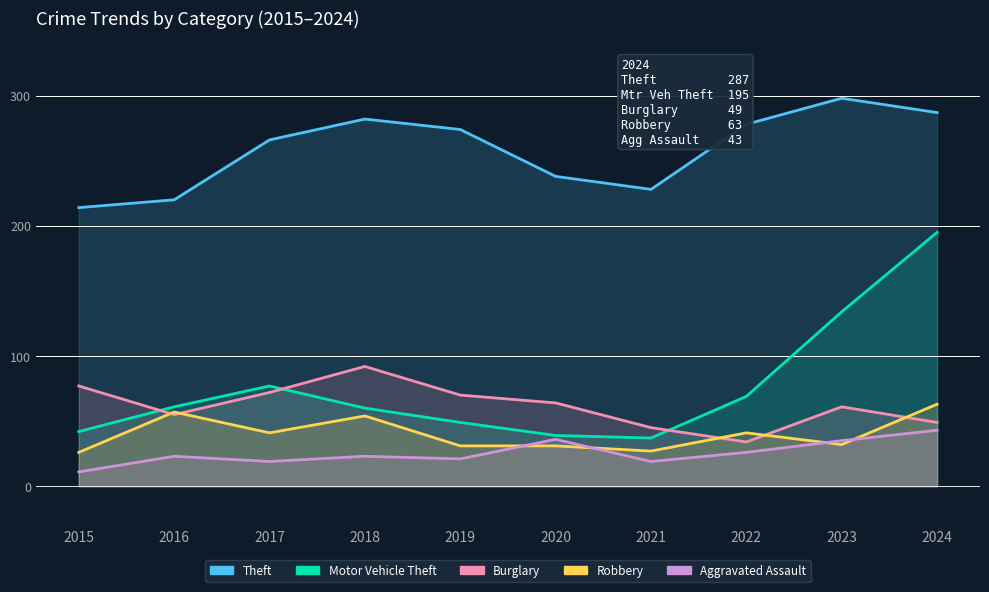

What is the total value across all series at 2018?

511